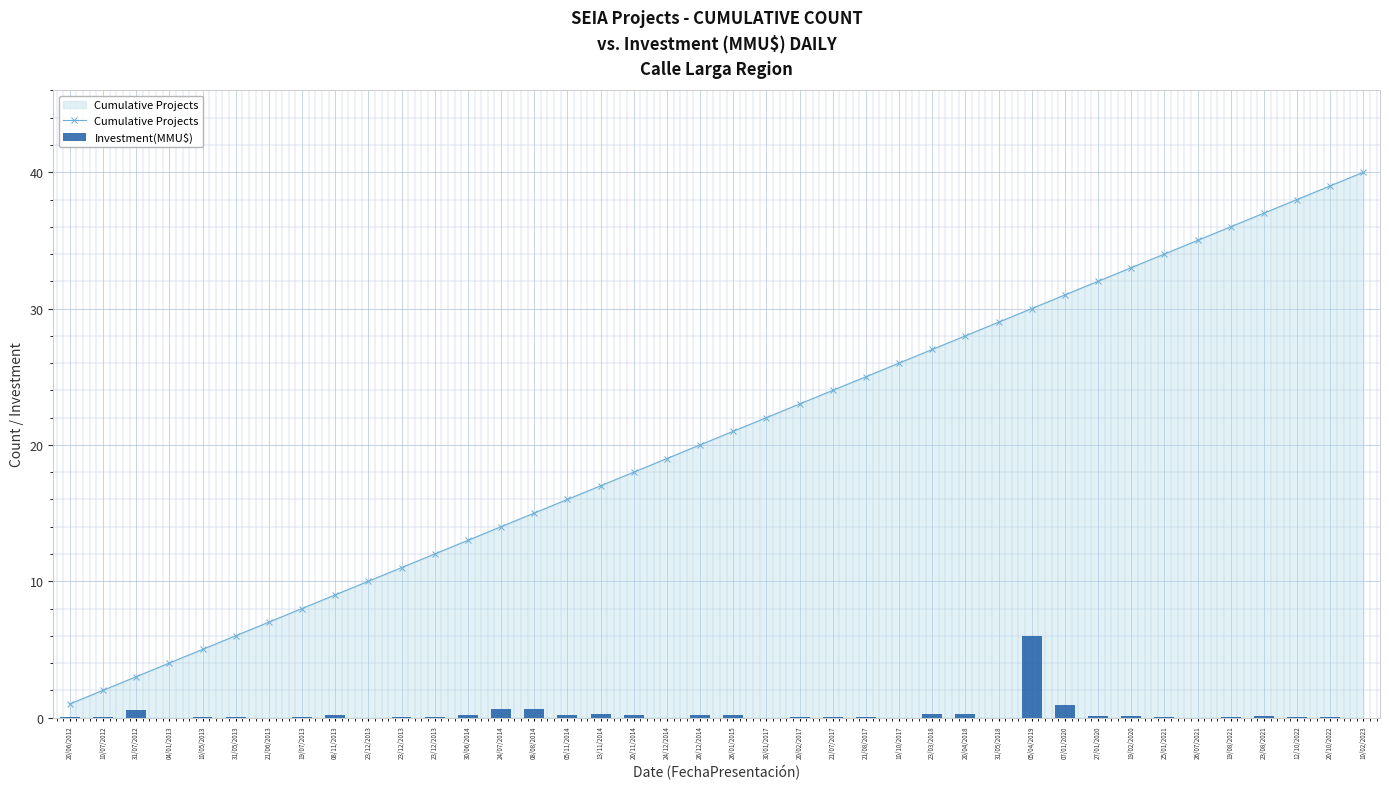

List the series in order of their peak value, lowest first.

Investment(MMU$), Cumulative Projects